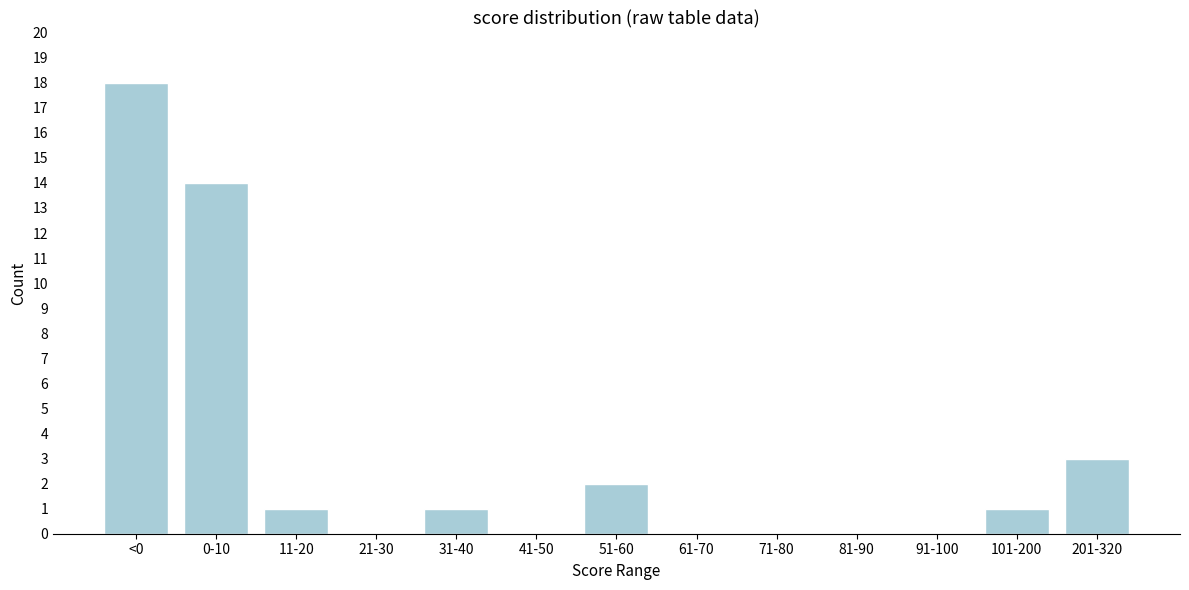

Reading left to right, list all the values displayed in this chart.

<0=18	0-10=14	11-20=1	21-30=0	31-40=1	41-50=0	51-60=2	61-70=0	71-80=0	81-90=0	91-100=0	101-200=1	201-320=3